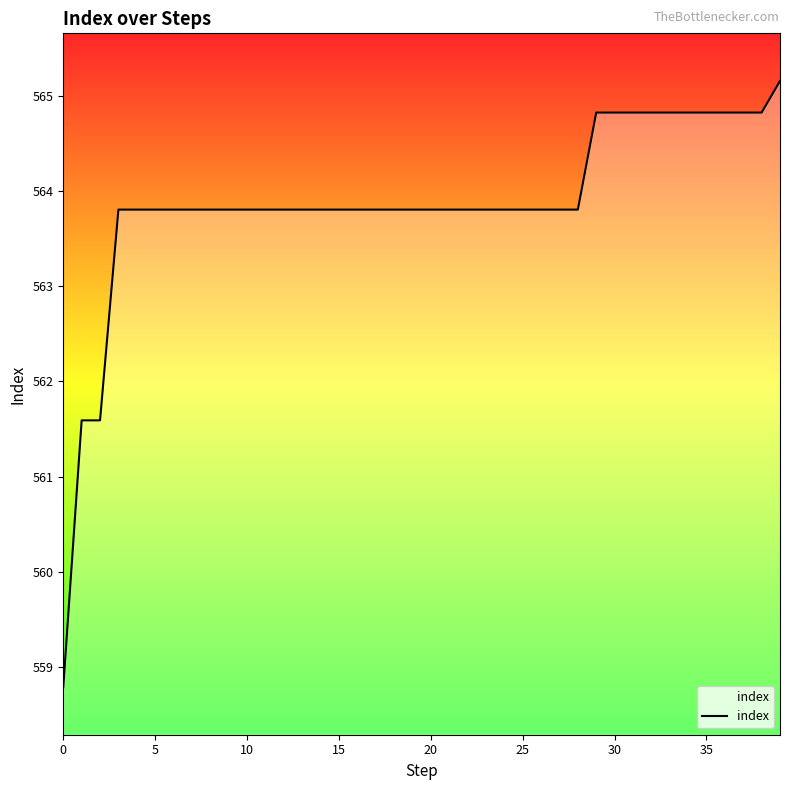

What is the difference between the maximum and minimum values?

6.4